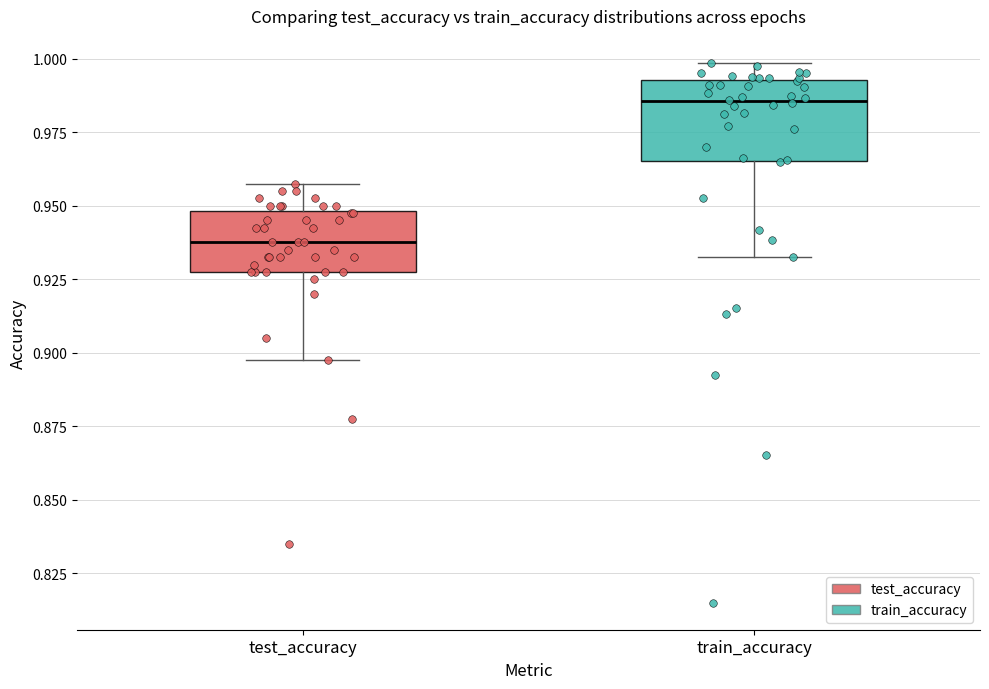

Where is the upper edge of the box for test_accuracy on the y-axis? The values are not printed on the chart, so give them approximately, as read against the axis.

0.950